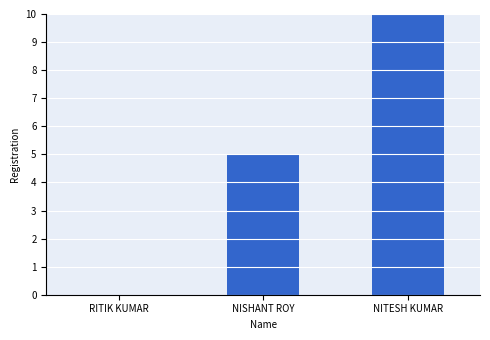

The value at NITESH KUMAR is 15. True or false?

False